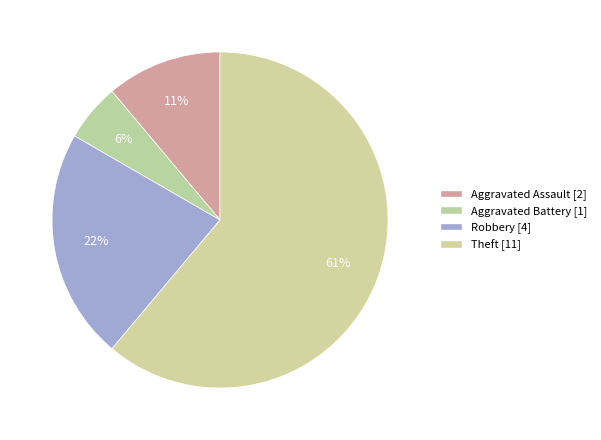

How many segments does this pie chart have?

4